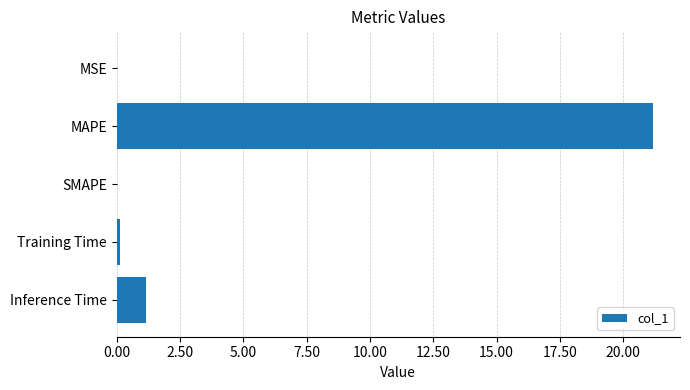

What is the sum of all values?

22.5